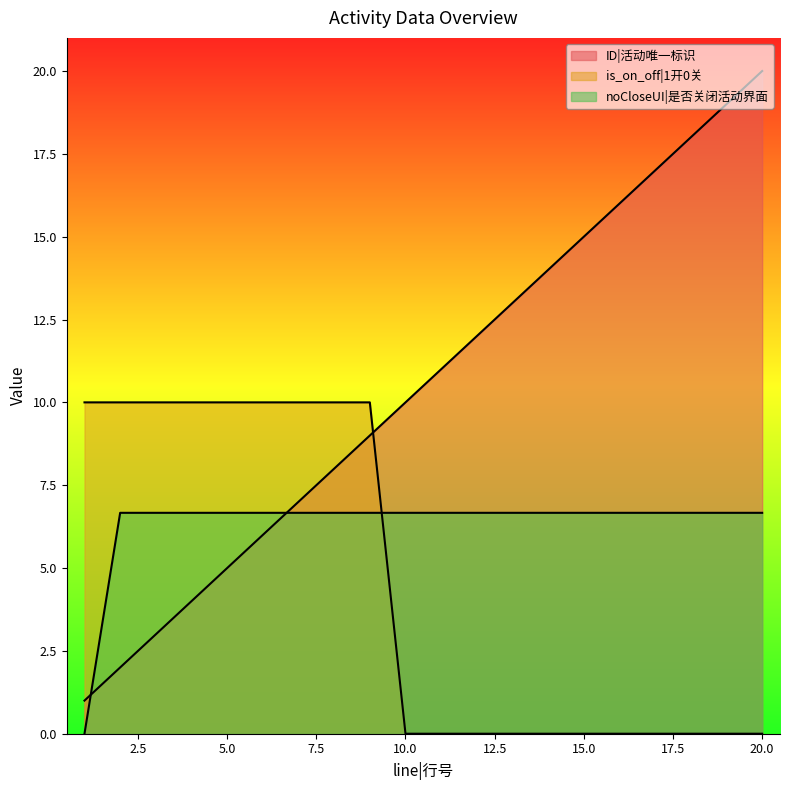

Where does the ID series first go above 11?

12